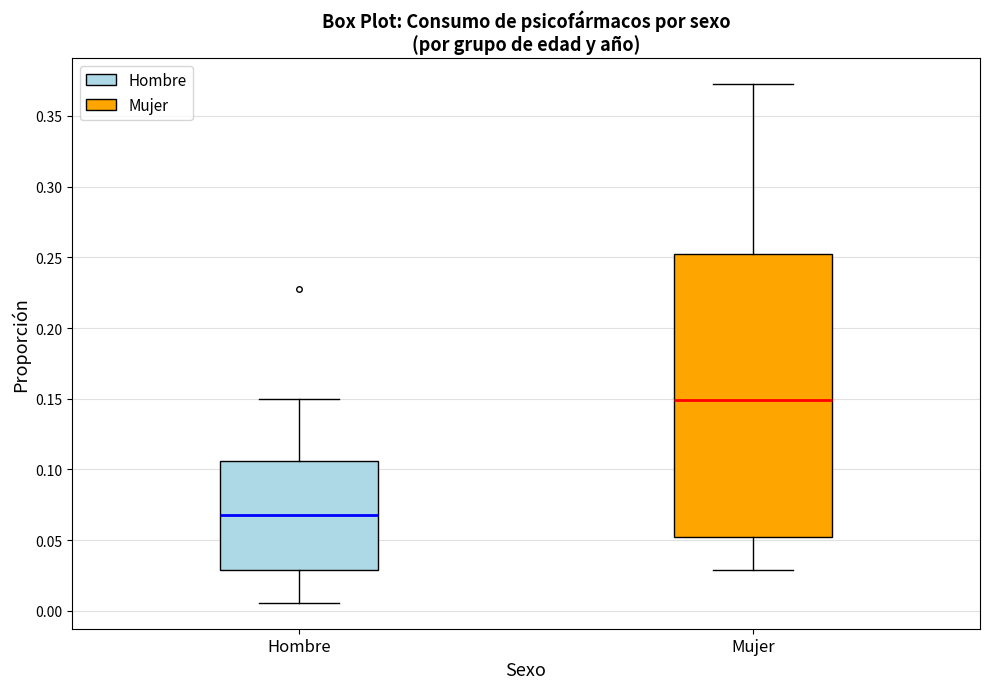

Which box has the lowest median line?

Hombre